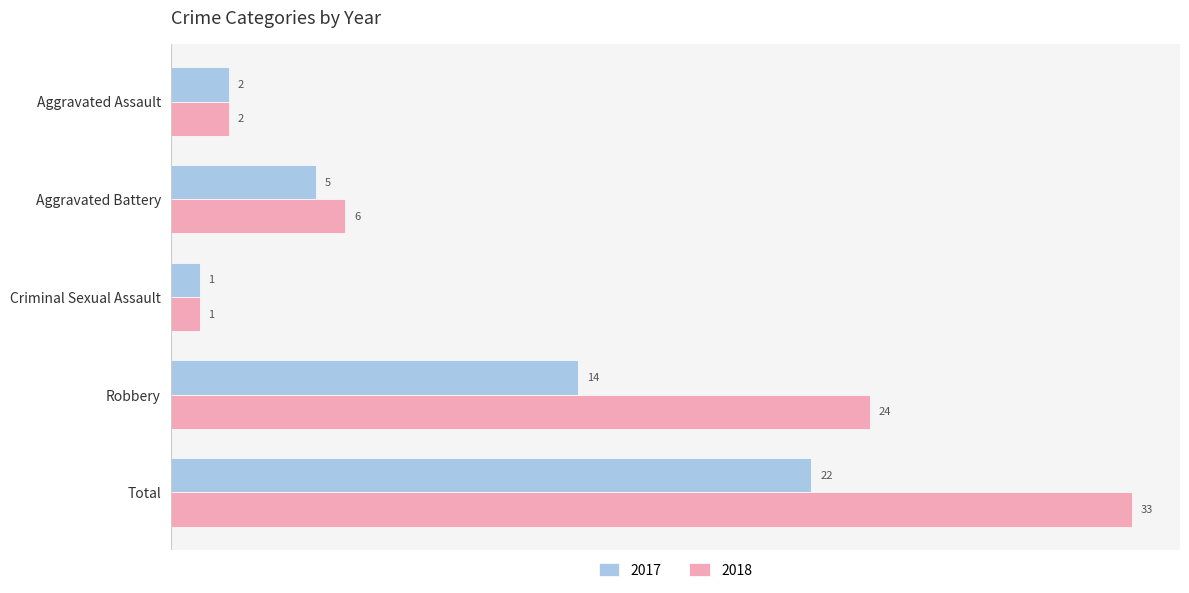

At which label is 2017 closest to 11?

Robbery